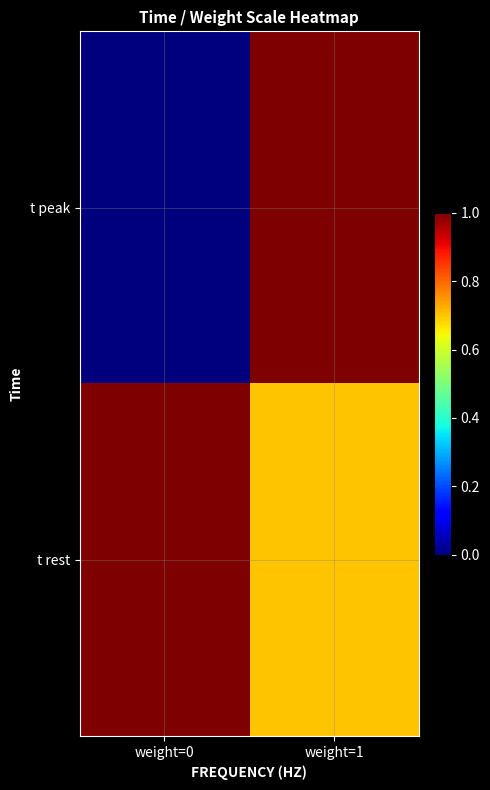

At which category does the chart reach its peak across all series?

weight=1